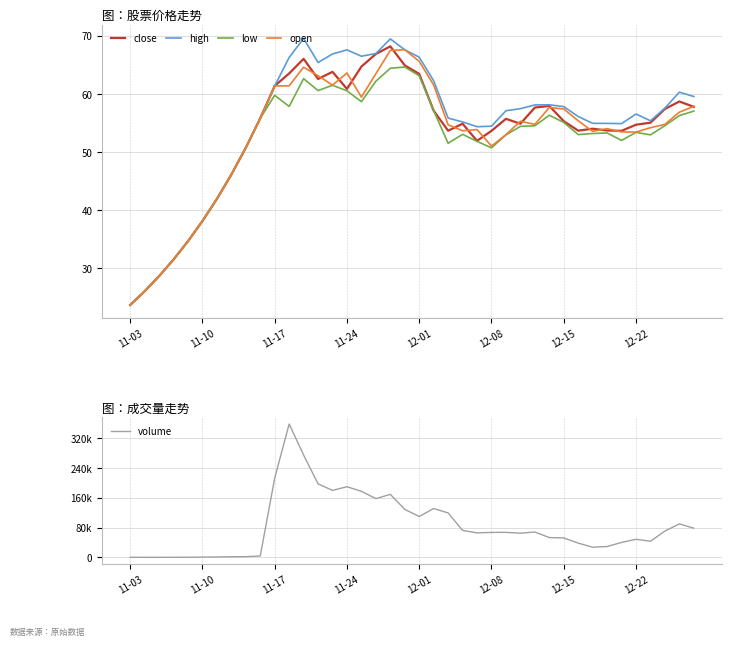

In volume, how many points are higher than both neighbors (excluding endpoints)?

8